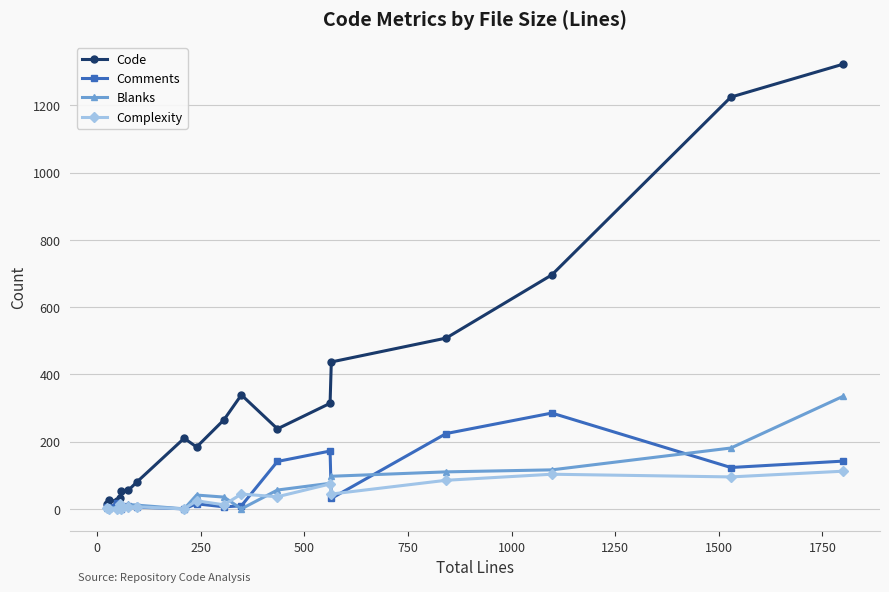

What is the maximum value shown in the chart?

1323